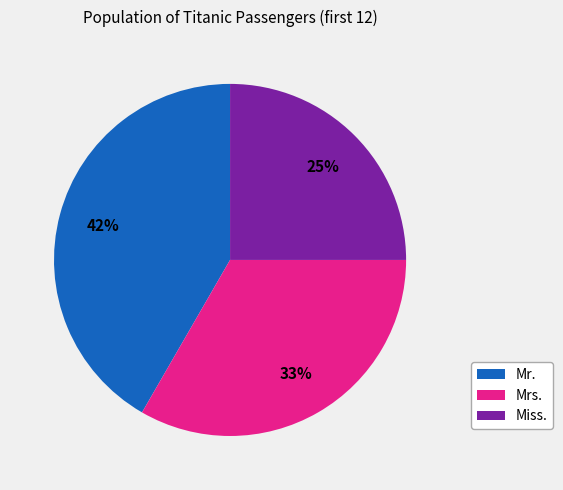

Is the sum of Mrs. and Miss. greater than half?

Yes